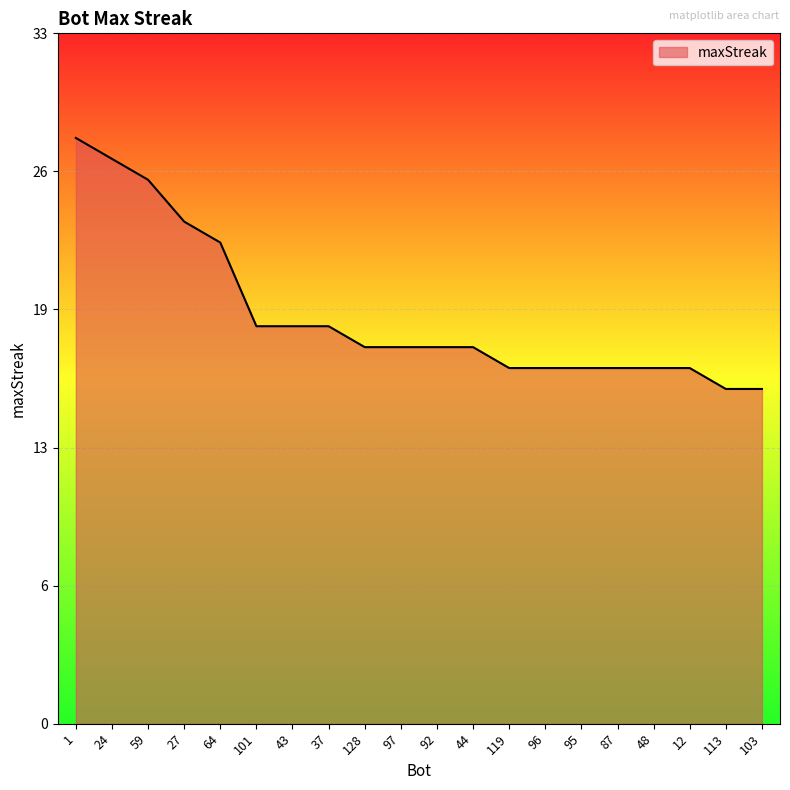

List the labels in order of value, smallest first.

113, 103, 119, 96, 95, 87, 48, 12, 128, 97, 92, 44, 101, 43, 37, 64, 27, 59, 24, 1